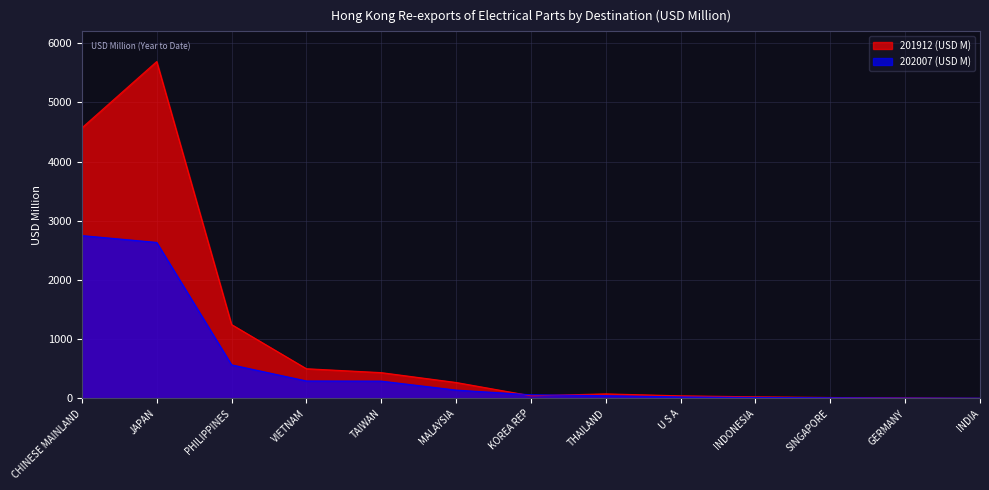

In 201912 (USD M), how many points are higher than both neighbors (excluding endpoints)?

2